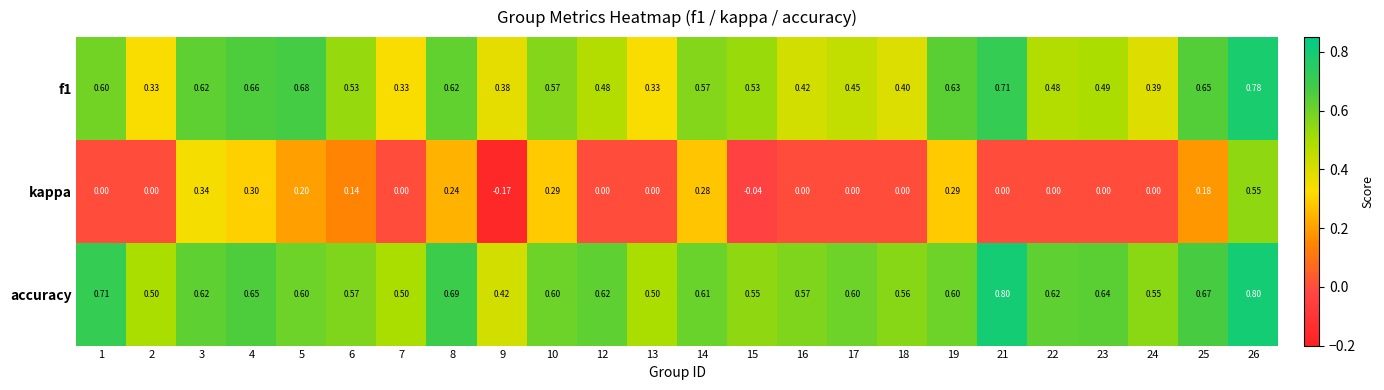

Is the value of accuracy at 22 greater than the value of kappa at 13?

Yes